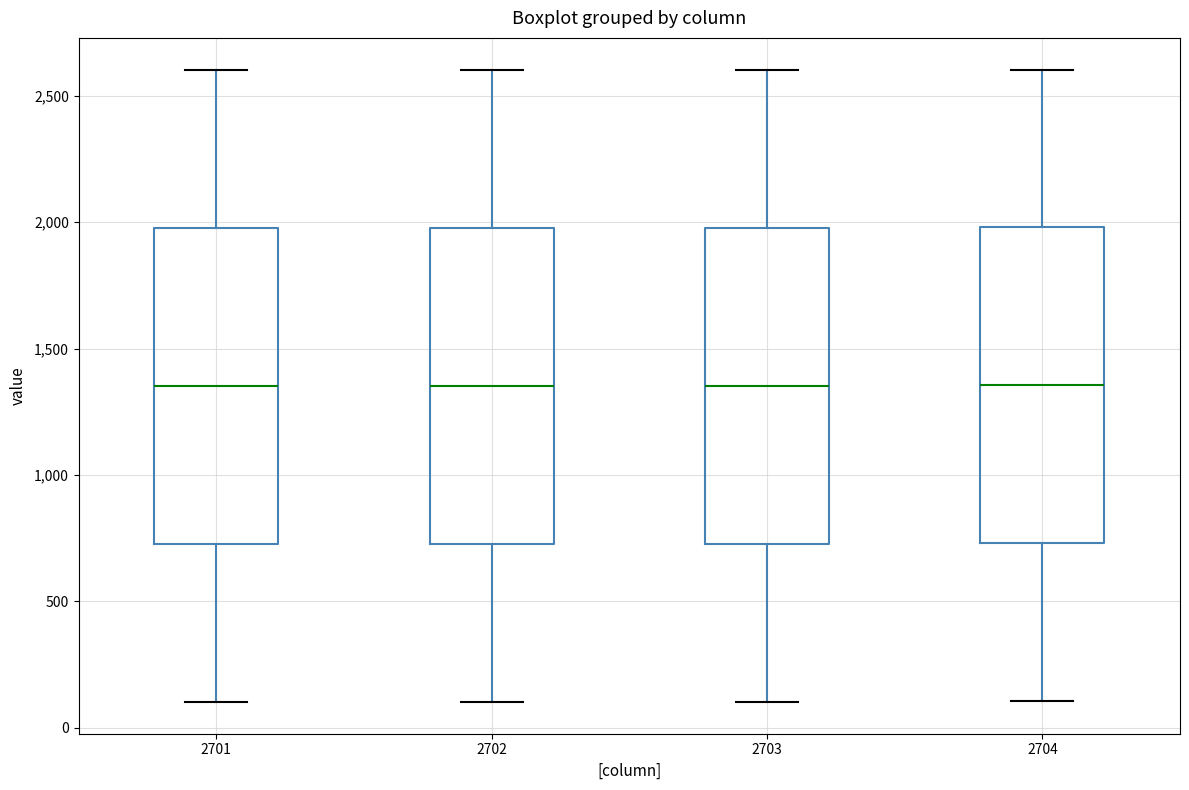

Reading left to right, read every box against the y-axis: the position of its median line, the range the box covers, and the ends of its whiskers. The values are not printed on the chart, so give them approximately, as read against the axis.

2701: median 1350, box 750 to 2000, whiskers 100 to 2600
2702: median 1350, box 750 to 2000, whiskers 100 to 2600
2703: median 1350, box 750 to 2000, whiskers 100 to 2600
2704: median 1350, box 750 to 2000, whiskers 100 to 2600